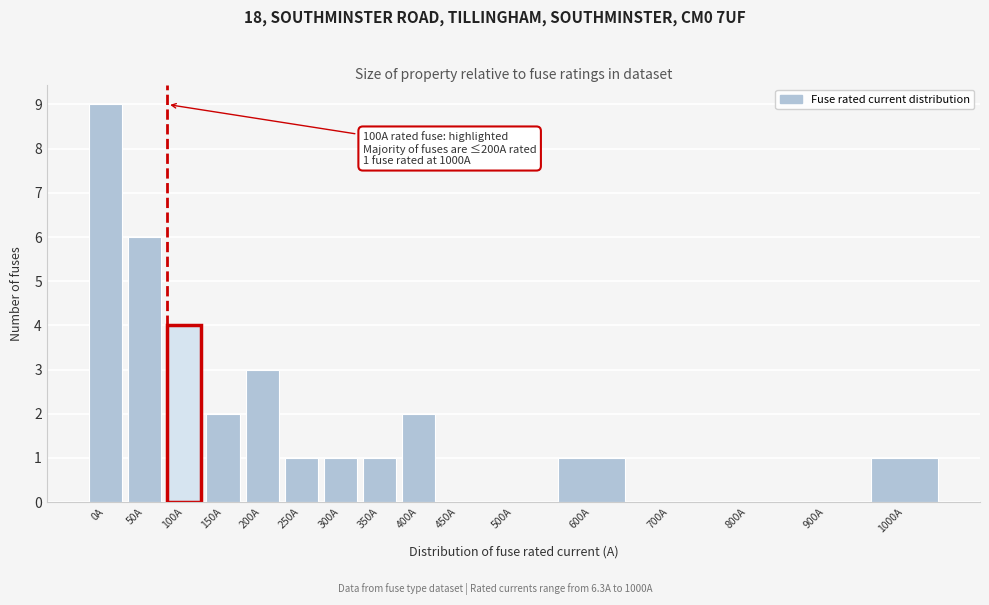

Reading right to left, list all the values displayed in this chart.

1000A=1	900A=0	800A=0	700A=0	600A=1	500A=0	450A=0	400A=2	350A=1	300A=1	250A=1	200A=3	150A=2	100A=4	50A=6	0A=9